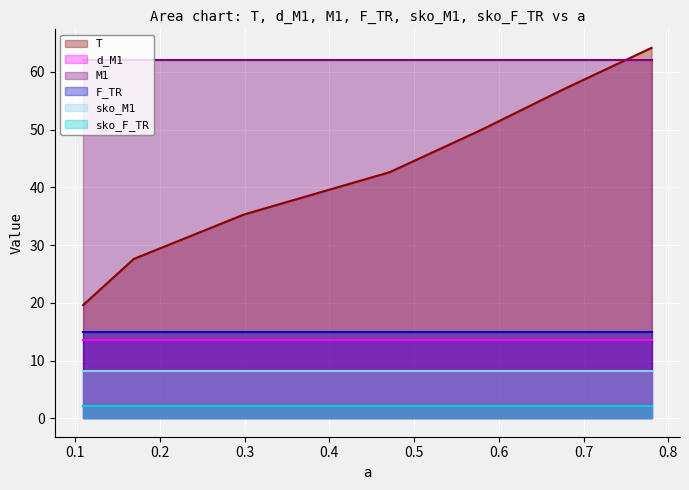

What is the sum of all F_TR values?

104.9